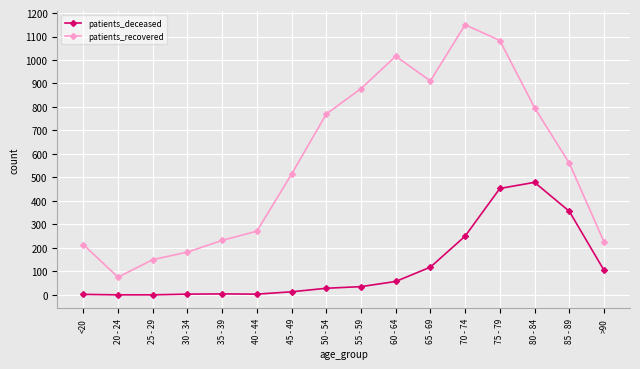

Which label corresponds to the largest value in the chart?

70 - 74